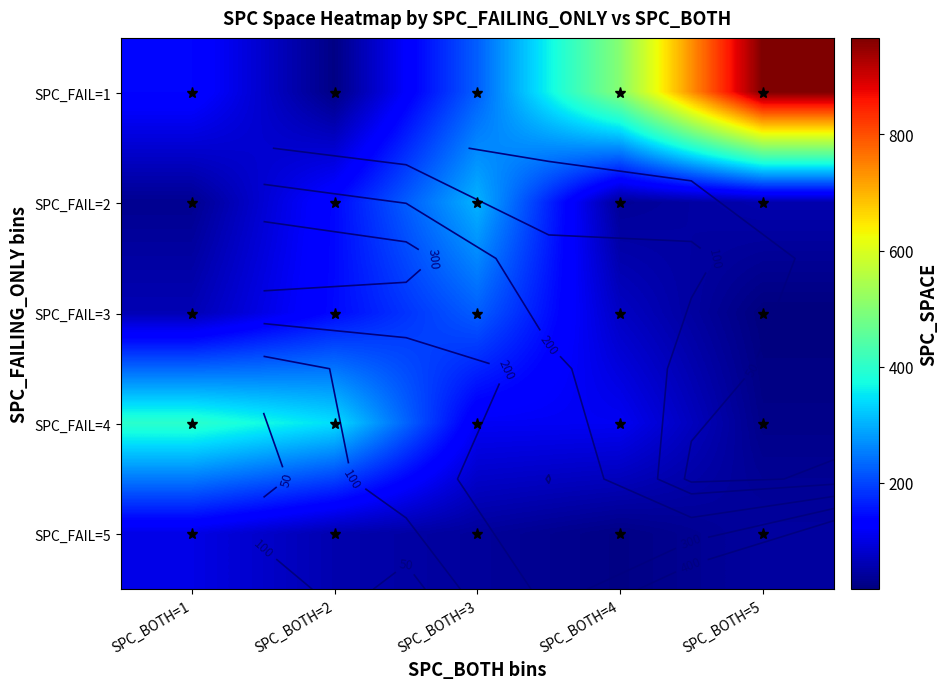

The SPC_FAIL=5 series shows 41 at SPC_BOTH=3. True or false?

True